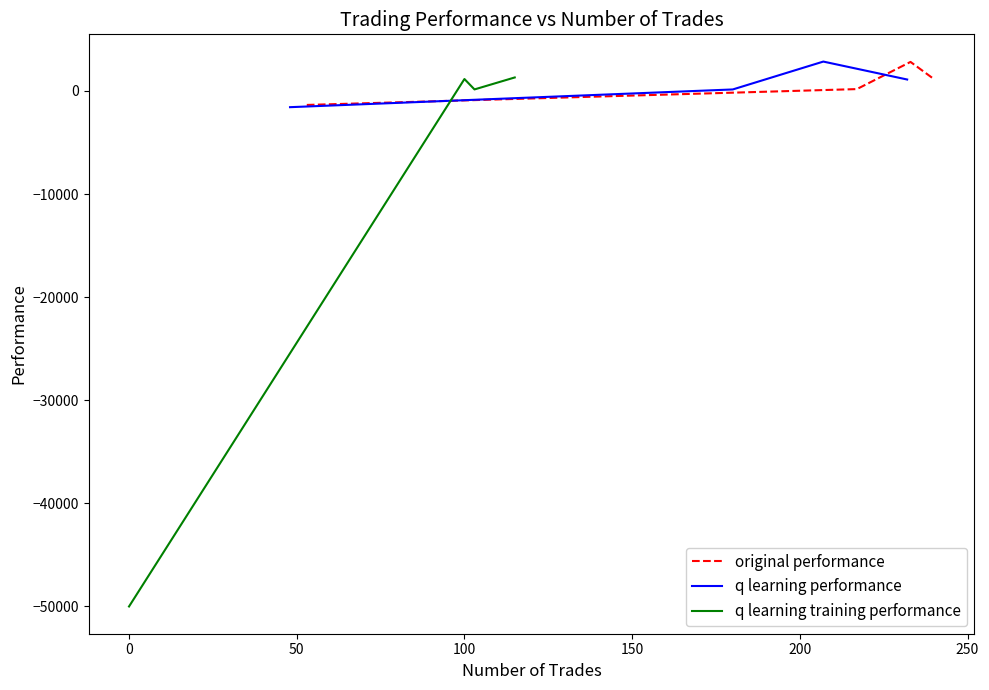

In original performance, how many points are higher than both neighbors (excluding endpoints)?

1